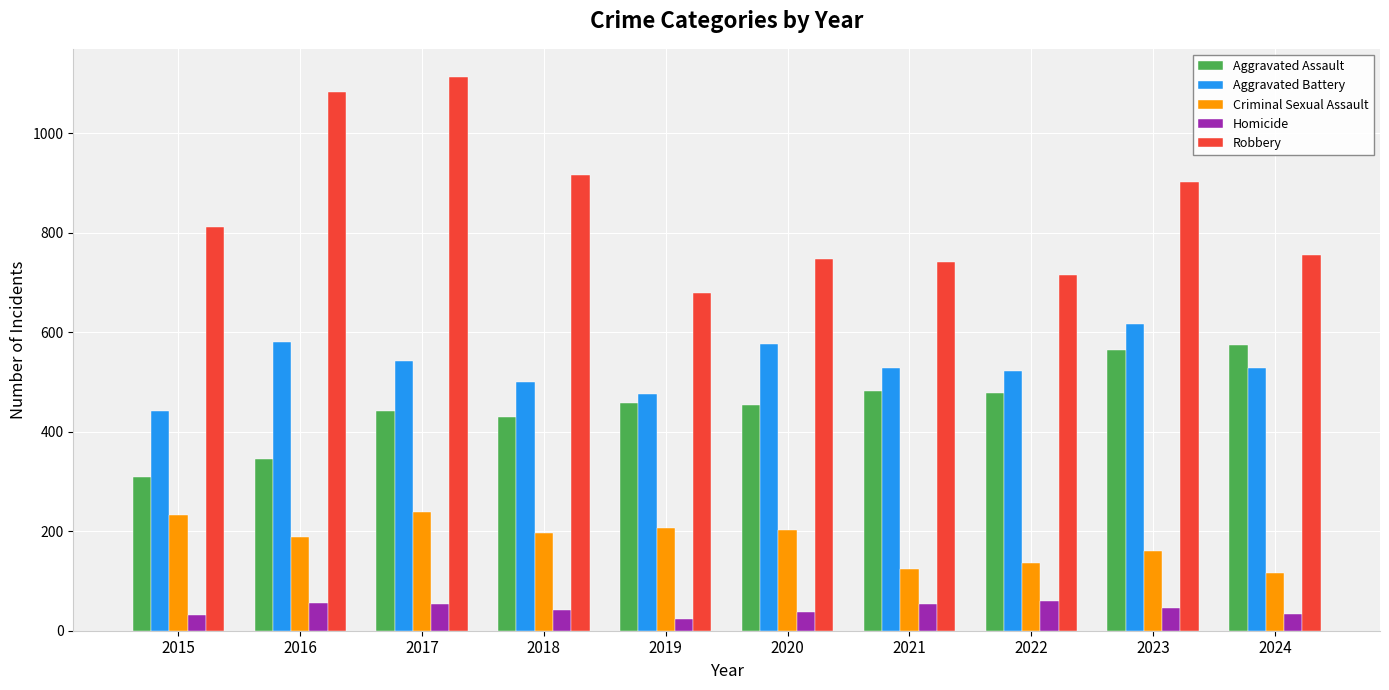

At which label is Robbery closest to 896?

2023